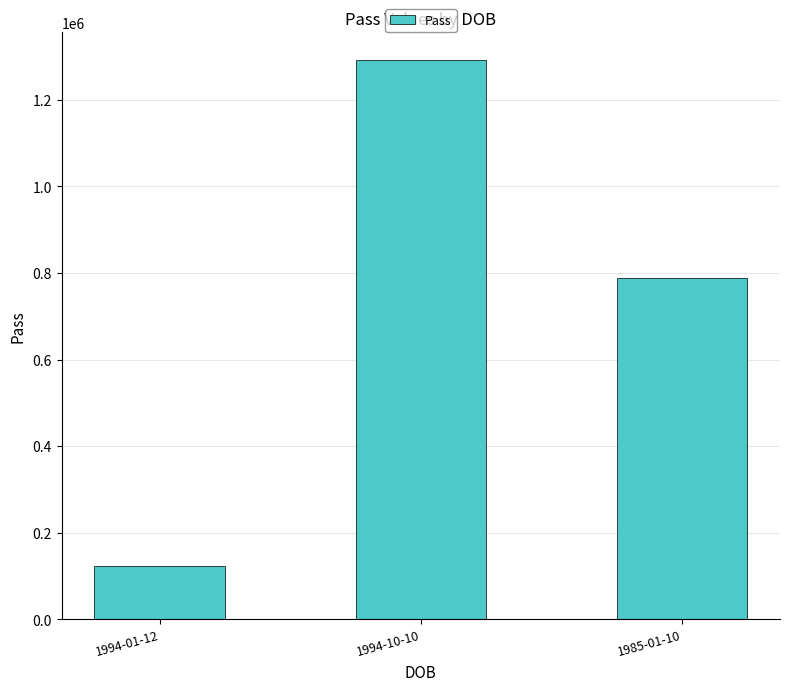

Are the bars horizontal?

No